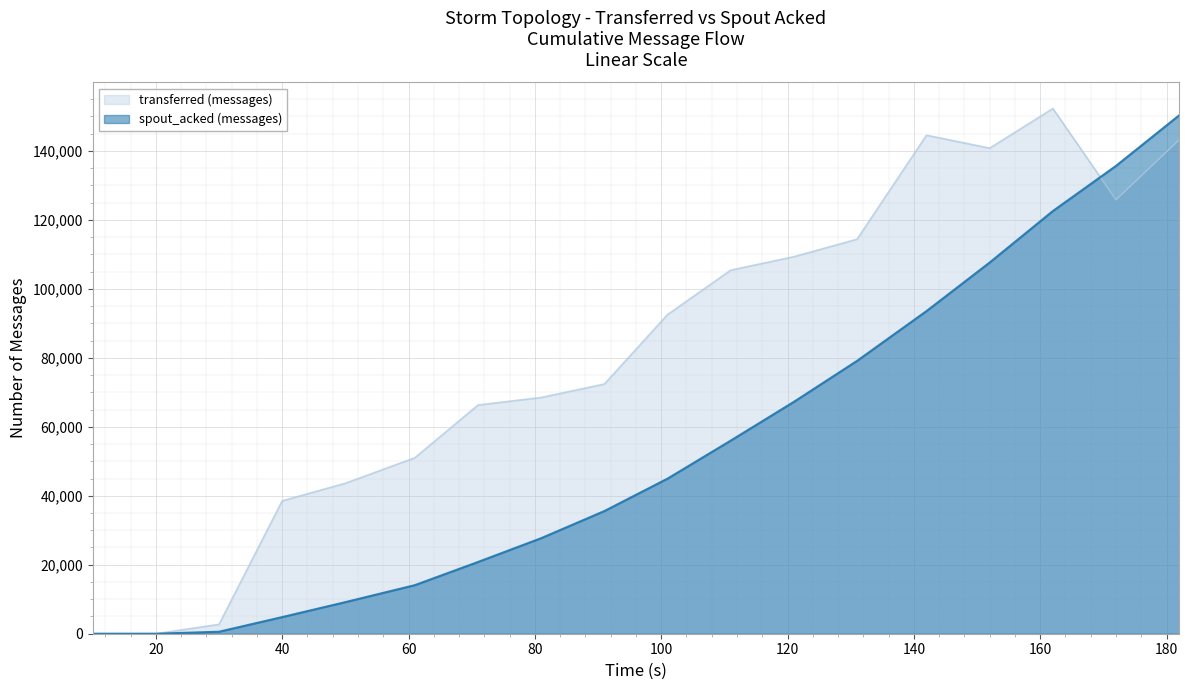

Reading left to right, extract all data points from this chart.

transferred (messages): 0	0	2720	38520	43620	51020	66300	68500	72380	92520	105400	109300	114380	144520	140780	152260	125800	143160
spout_acked (messages): 0	0	580	4820	9160	14080	20800	27700	35560	44960	55980	67220	79100	93540	107620	122540	135640	150300